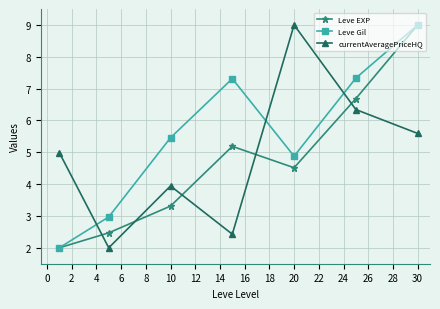

Which series has the largest total across all categories?

Leve Gil